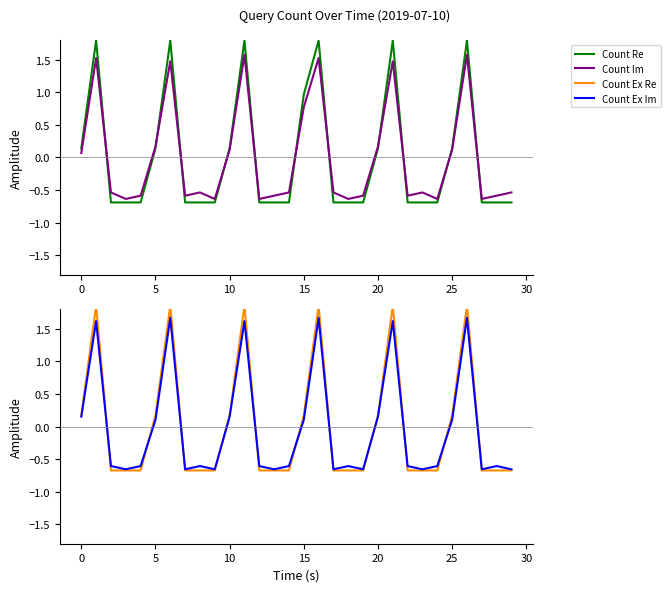

True or false: Count Im has a value of 0.4 at 15.

False